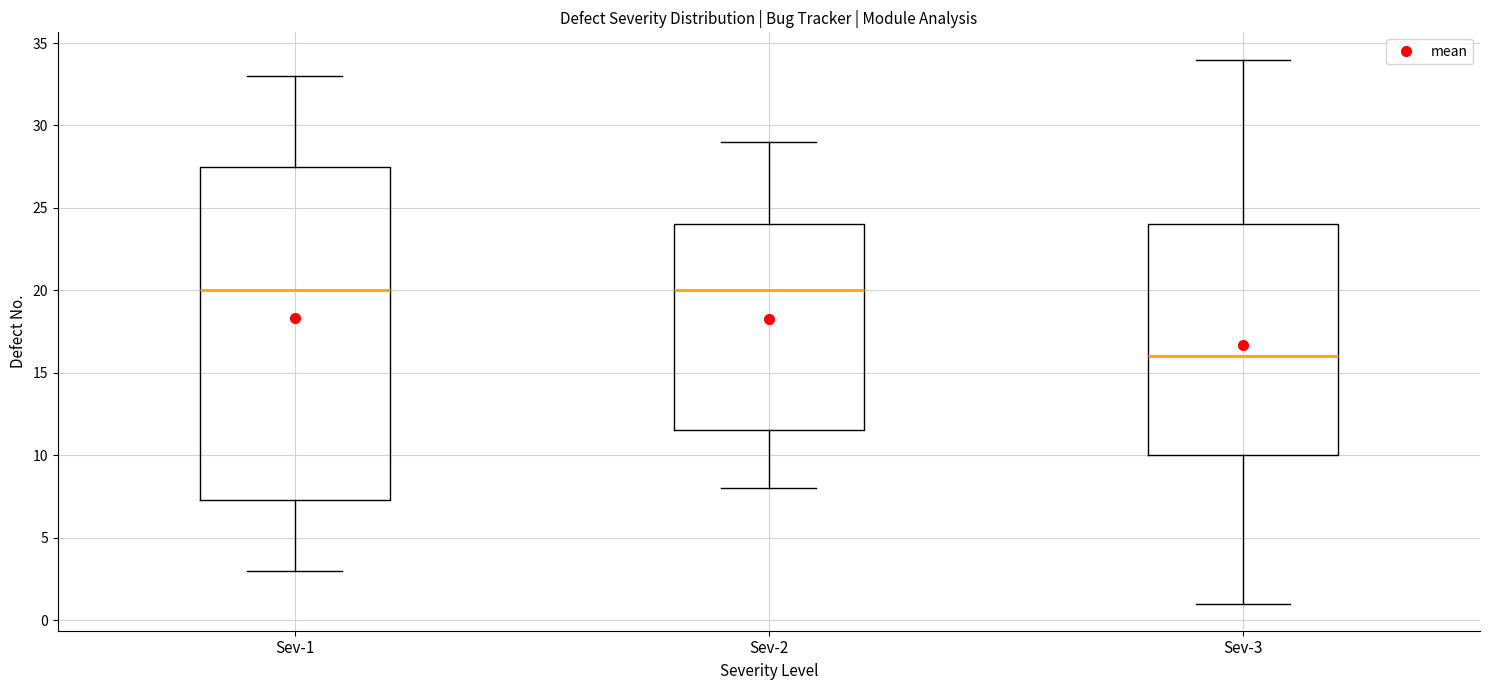

Reading left to right, transcribe this box plot: for each box, give where its median line is, the range the box spans, and where its two whiskers end, as read against the y-axis. The values are not printed on the chart, so give them approximately, as read against the axis.

Sev-1: median 20.0, box 7.5 to 27.5, whiskers 3.0 to 33.0
Sev-2: median 20.0, box 11.5 to 24.0, whiskers 8.0 to 29.0
Sev-3: median 16.0, box 10.0 to 24.0, whiskers 1.0 to 34.0